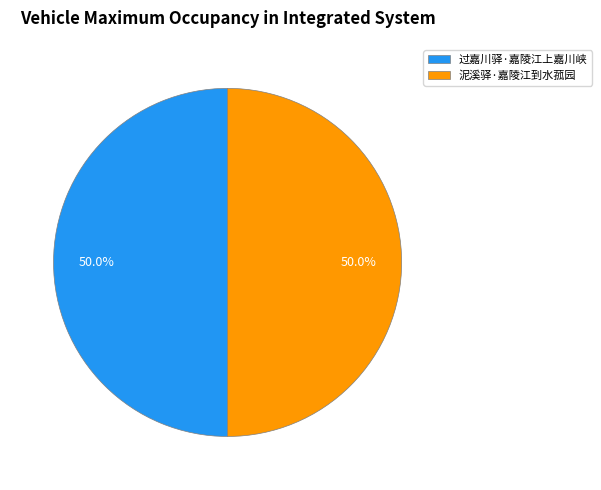

How many segments does this pie chart have?

2